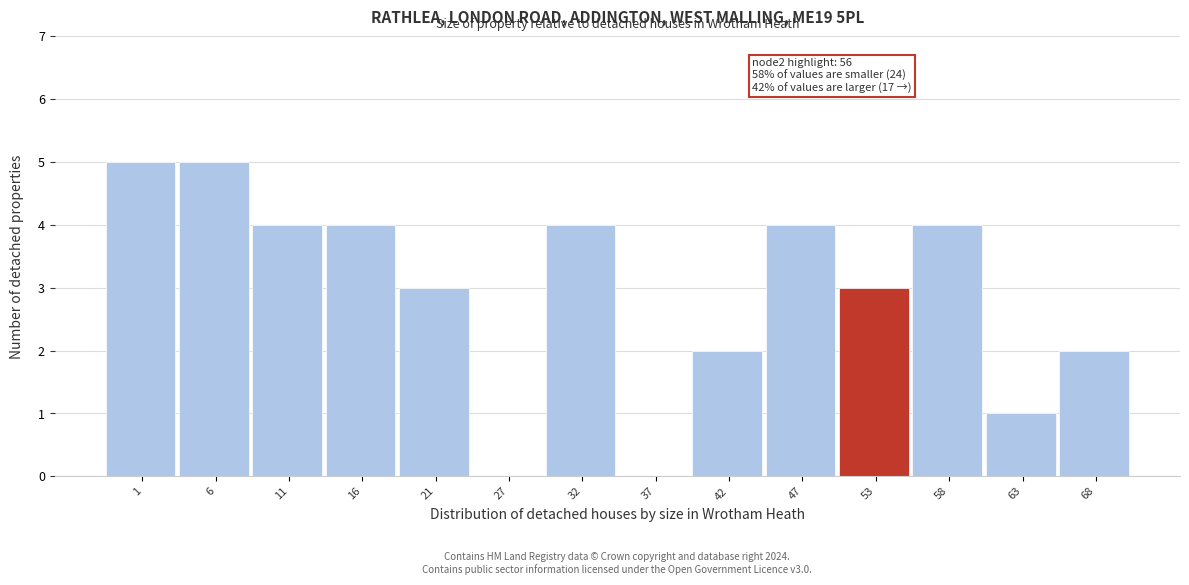

Reading right to left, extract all data points from this chart.

68=2	63=1	58=4	53=3	47=4	42=2	37=0	32=4	27=0	21=3	16=4	11=4	6=5	1=5